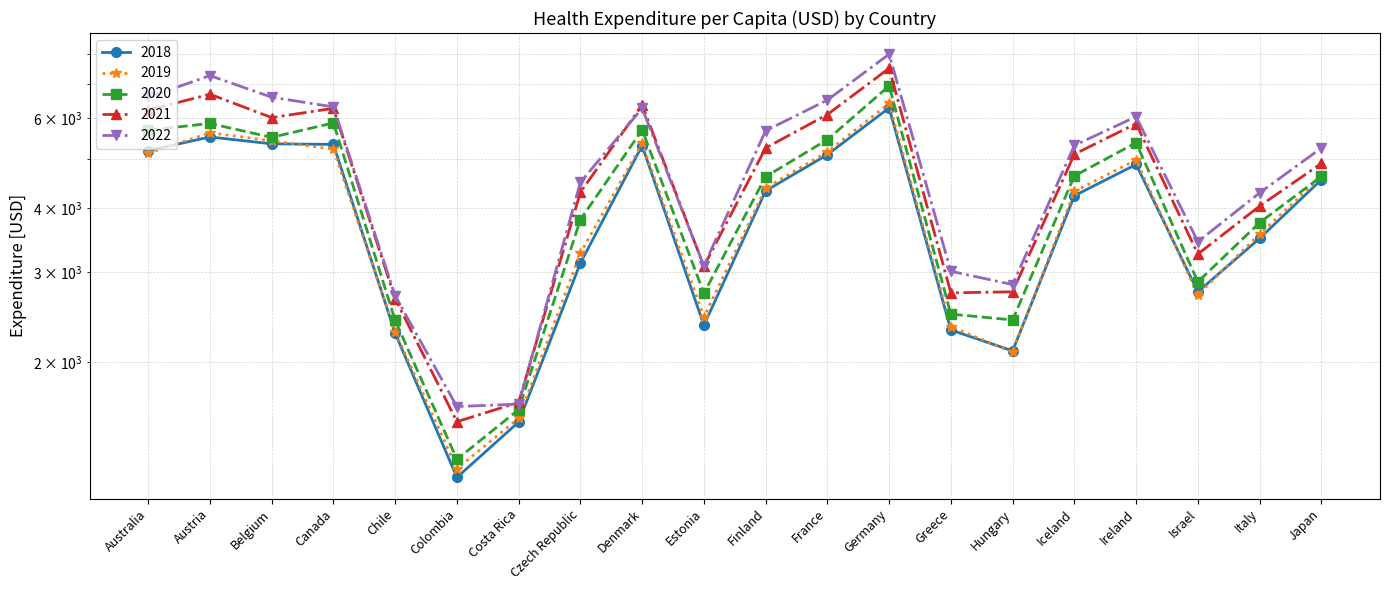

What is the total value across all series at Costa Rica?

8033